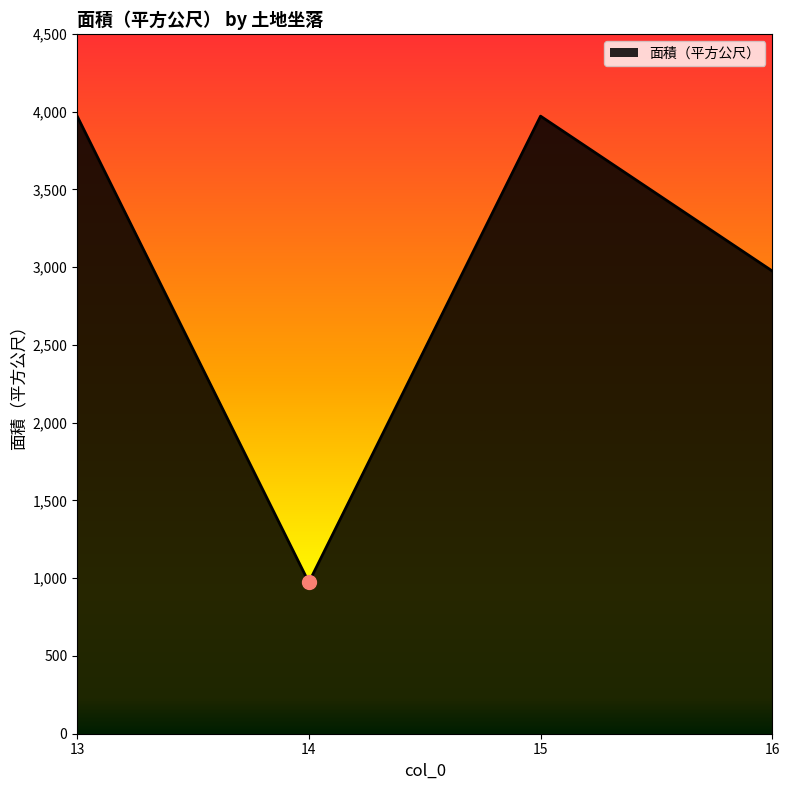

The chart shows a value of 5337.9 at 16. True or false?

False